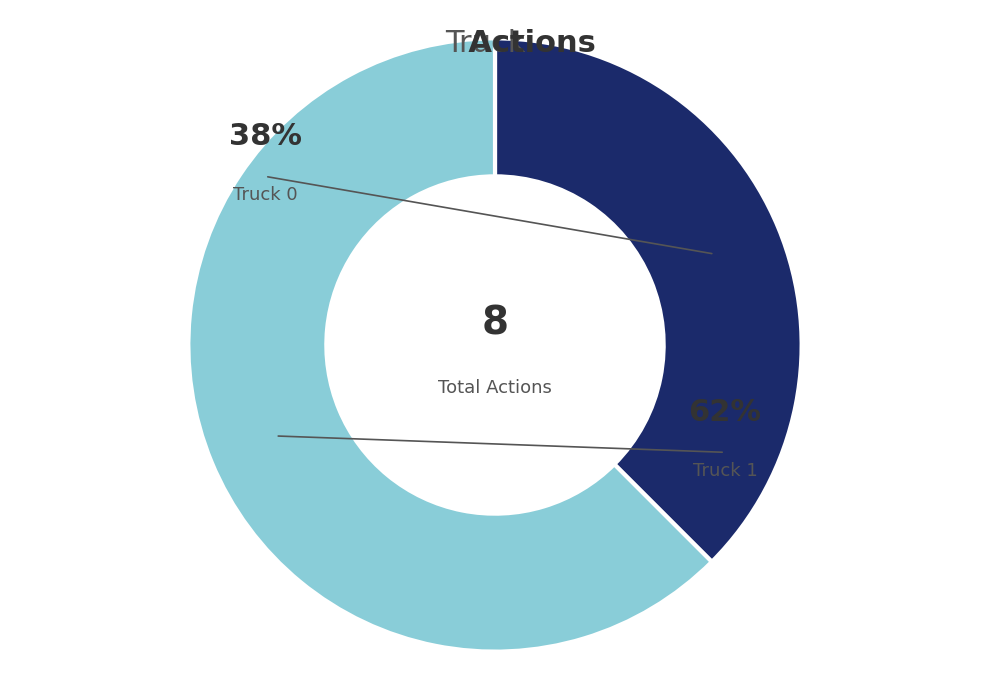

Which slice is the largest?

Truck 1